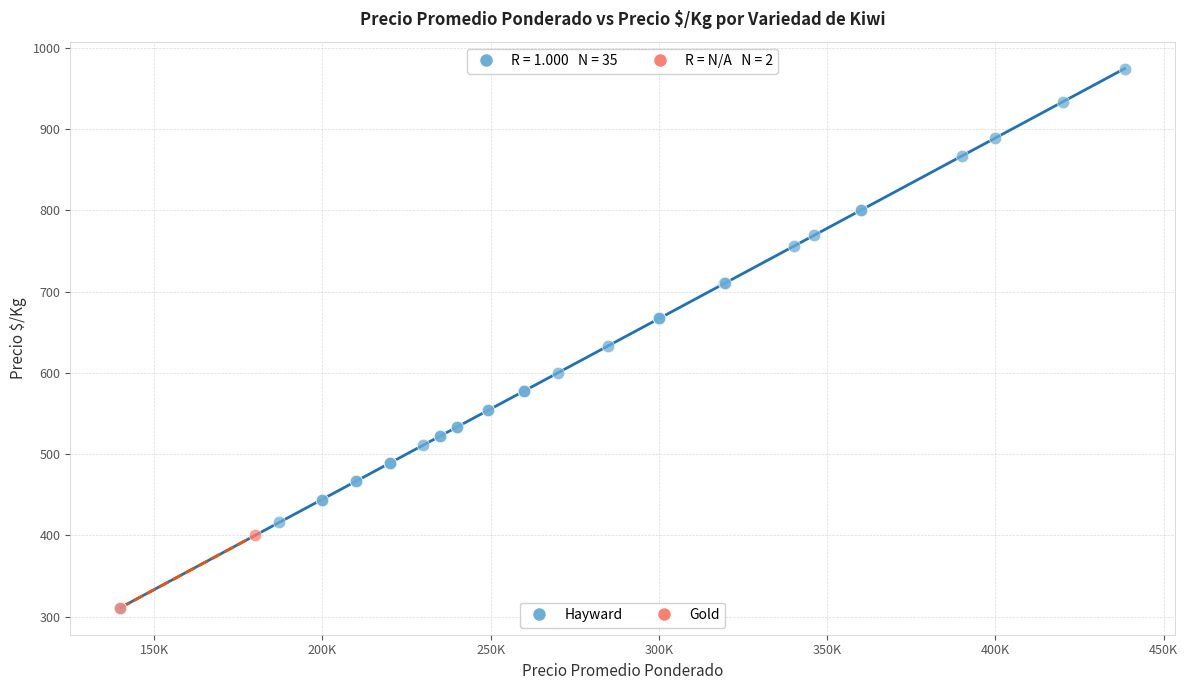

What are all the series names shown in the legend?

Hayward, Gold